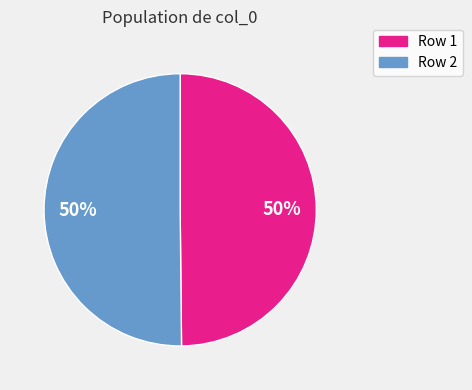

Approximately how many times larger is the value at Row 1 compared to Row 2?

1.0